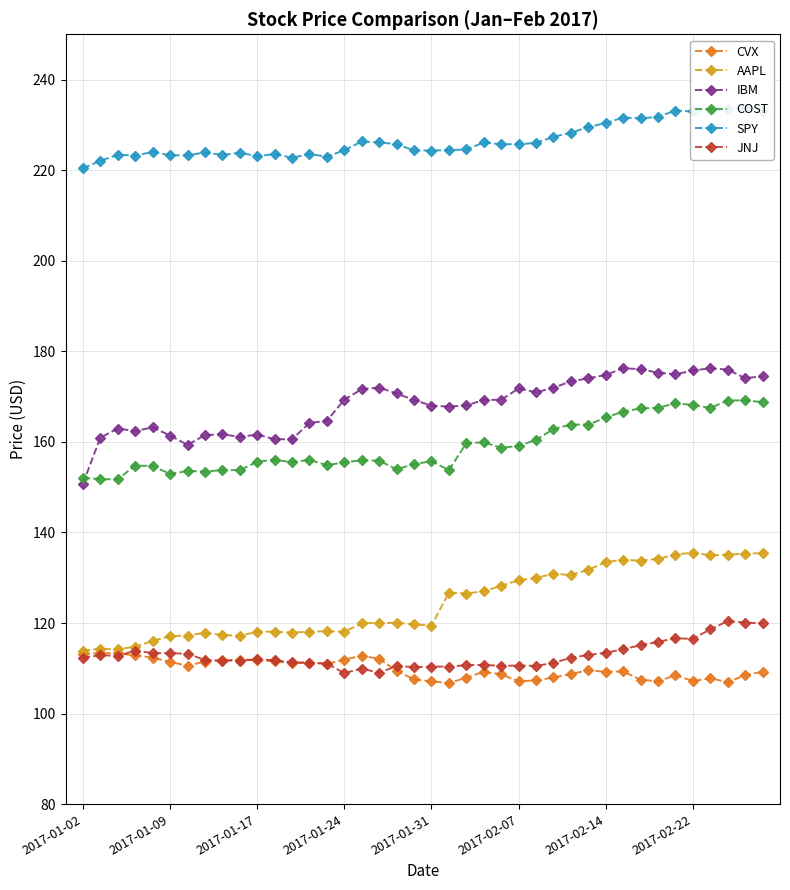

What is the maximum value shown in the chart?

233.8